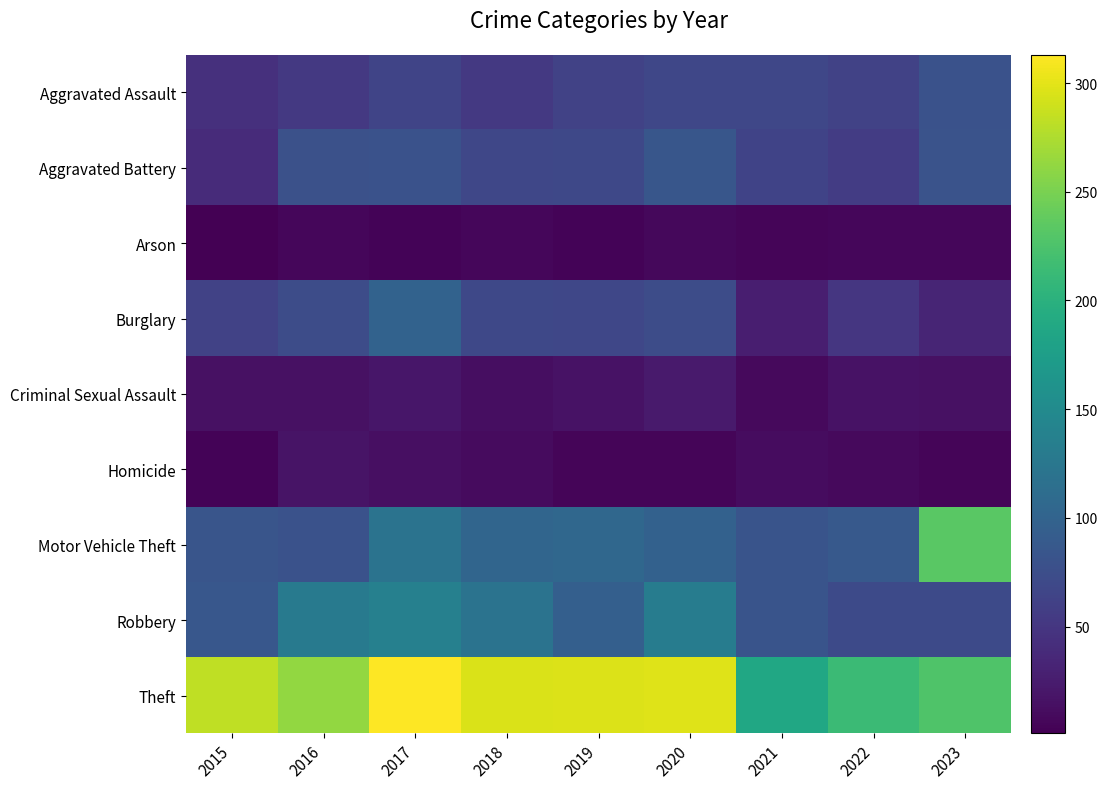

What is the minimum value shown in the chart?

1